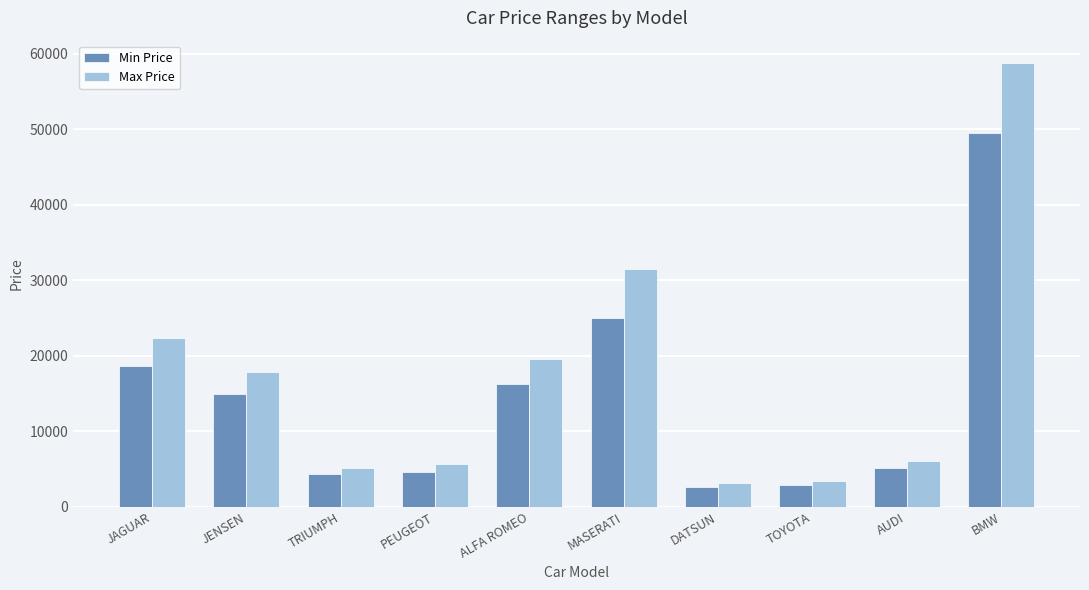

What is the maximum value for Min Price?

49500